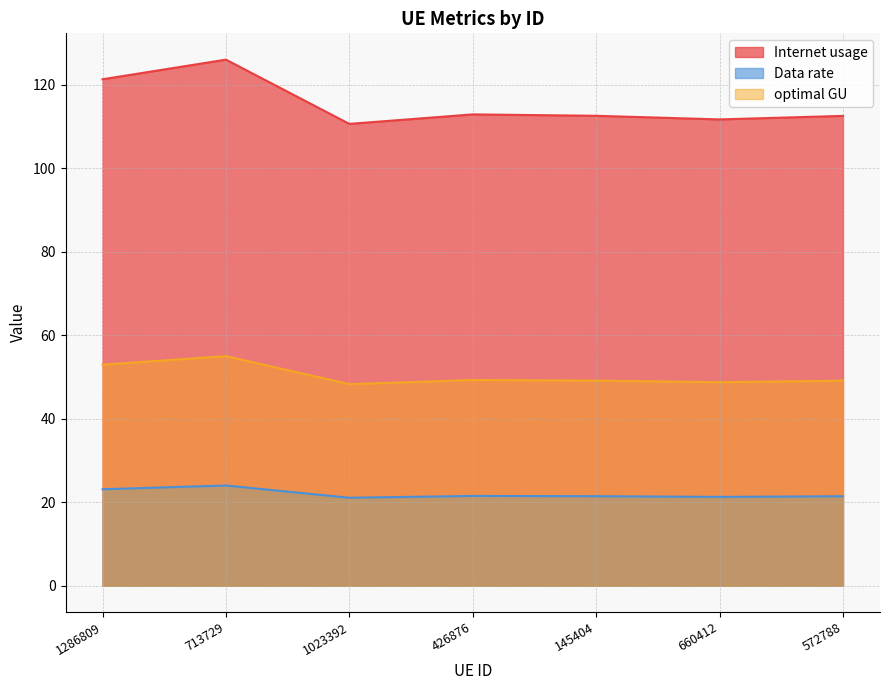

Is it true that optimal GU equals 49.3 at 426876?

True